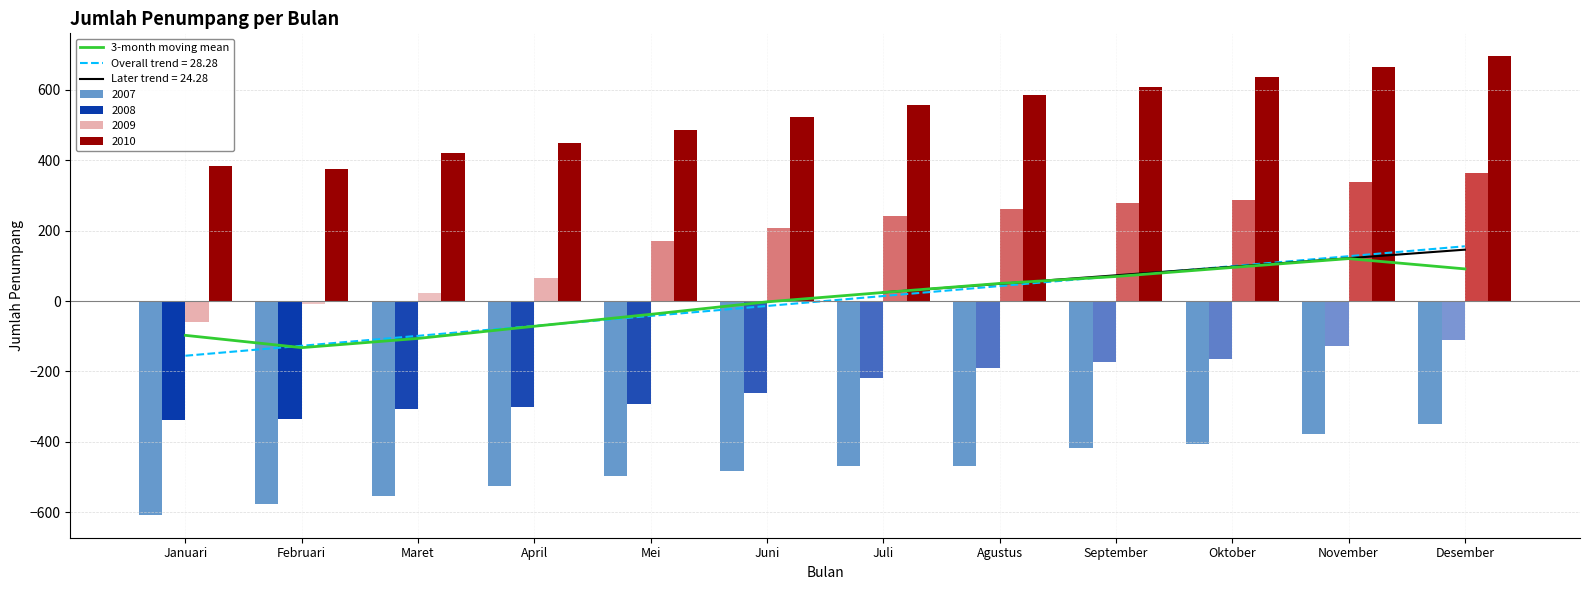

How many values in the 2008 series exceed -218?

5